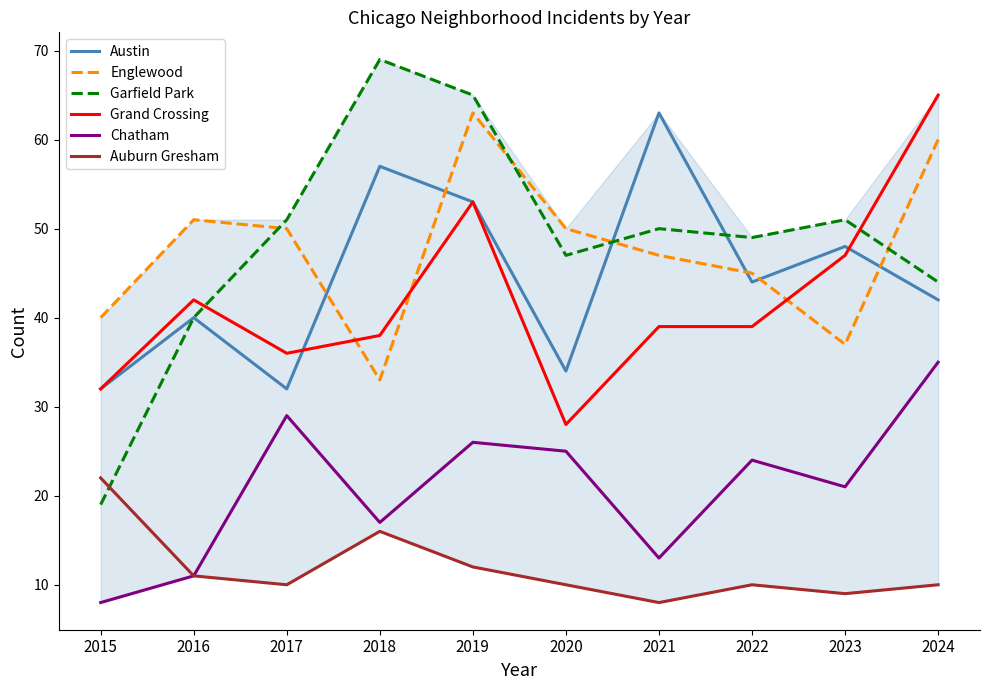

At which label does Austin reach its peak?

2021